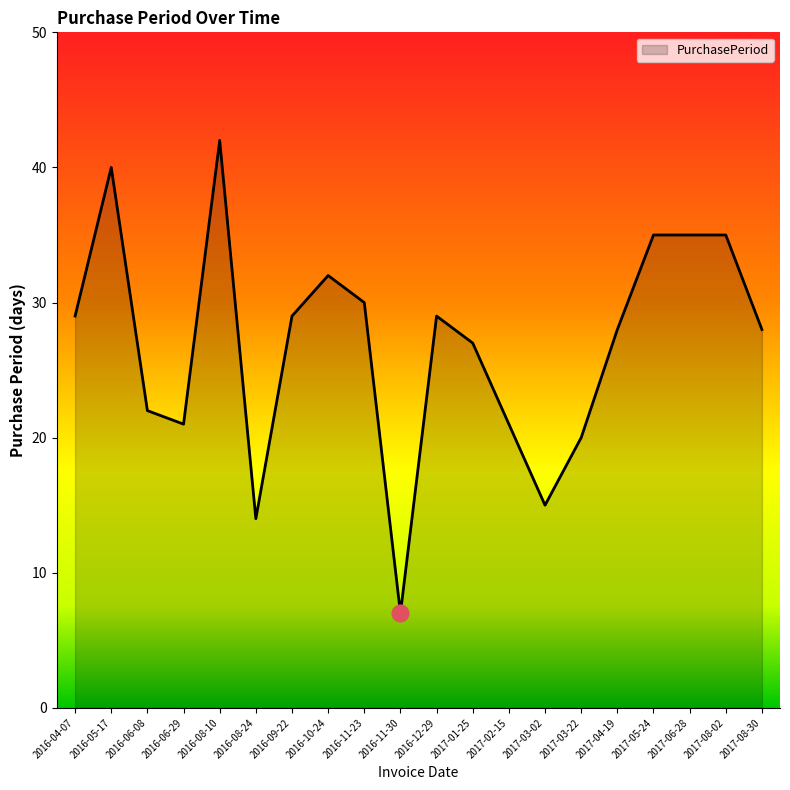

Reading left to right, extract all data points from this chart.

2016-04-07=29	2016-05-17=40	2016-06-08=22	2016-06-29=21	2016-08-10=42	2016-08-24=14	2016-09-22=29	2016-10-24=32	2016-11-23=30	2016-11-30=7	2016-12-29=29	2017-01-25=27	2017-02-15=21	2017-03-02=15	2017-03-22=20	2017-04-19=28	2017-05-24=35	2017-06-28=35	2017-08-02=35	2017-08-30=28